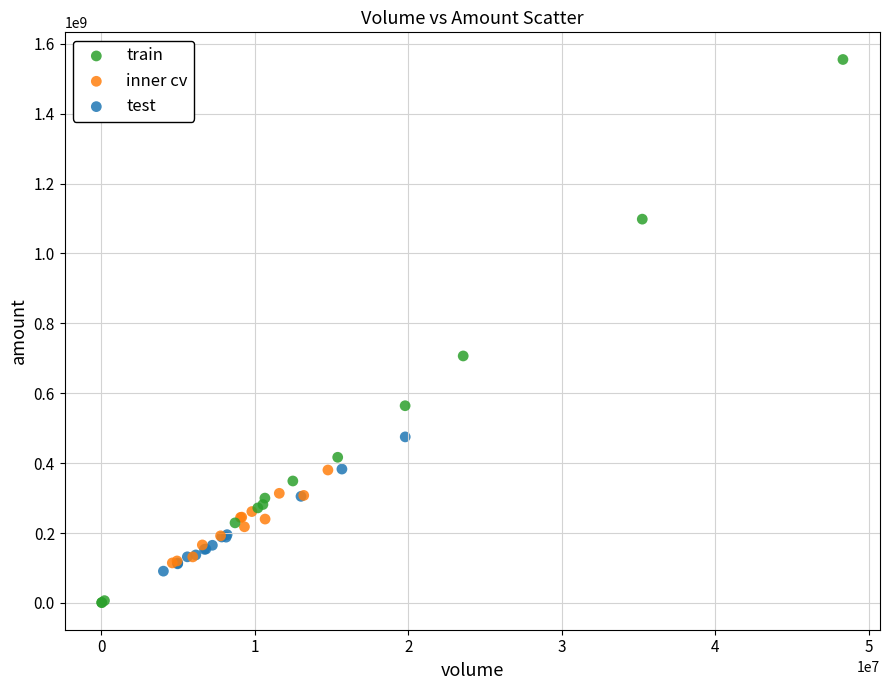

What are all the series names shown in the legend?

train, inner cv, test